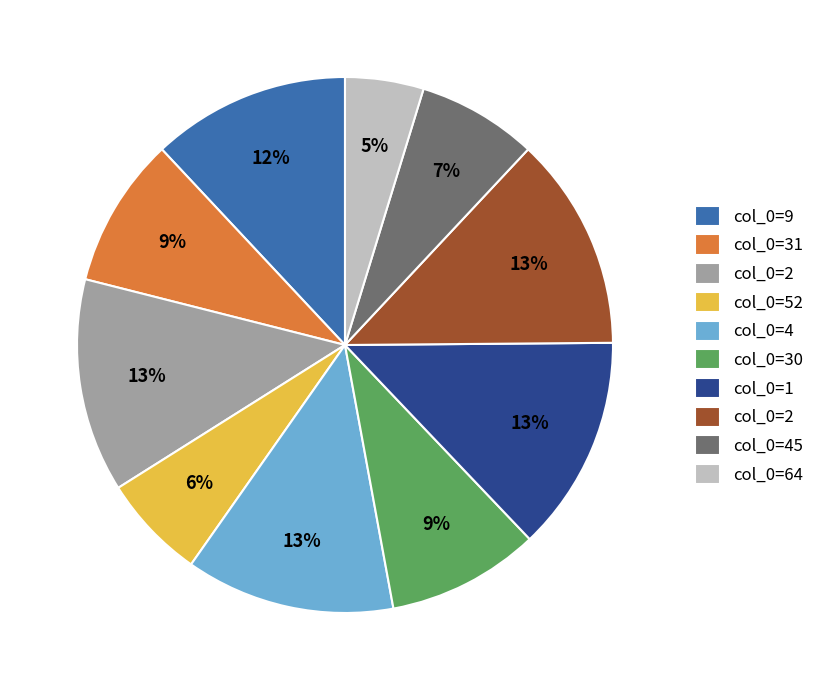

Count the number of slices in the pie.

10